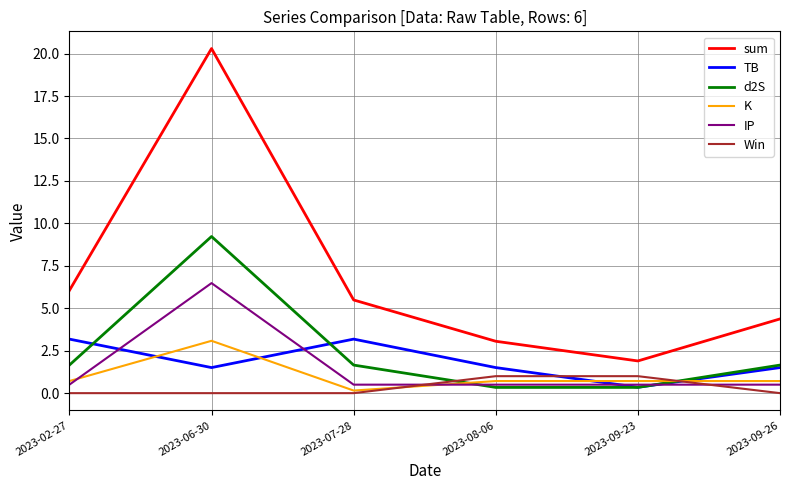

Which series has the widest spread of values?

sum